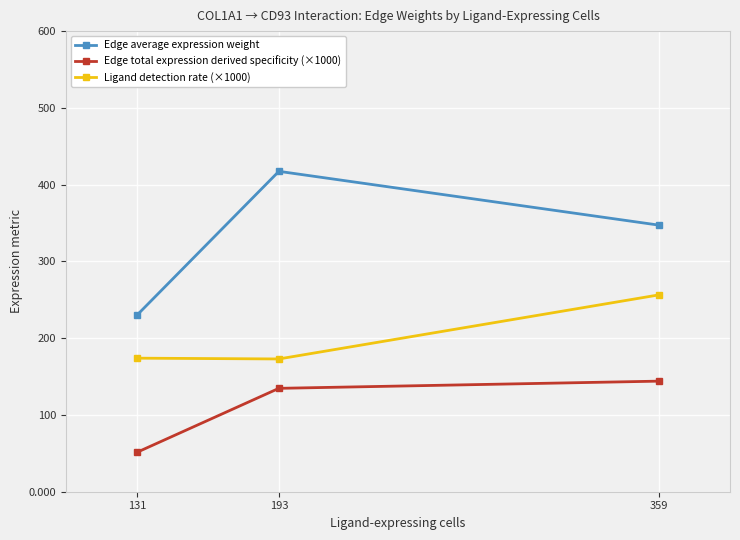

At which label does Edge total expression derived specificity (×1000) first exceed 134?

193